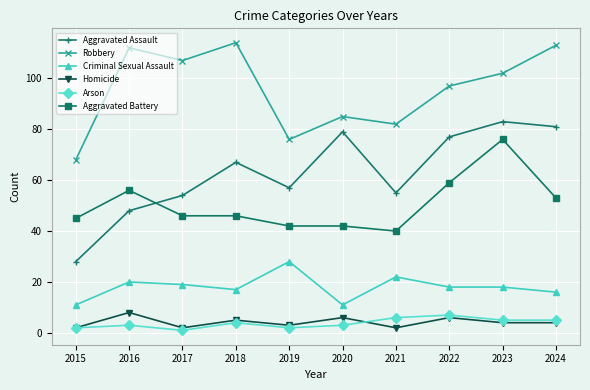

What is the average value of the Arson series?

4